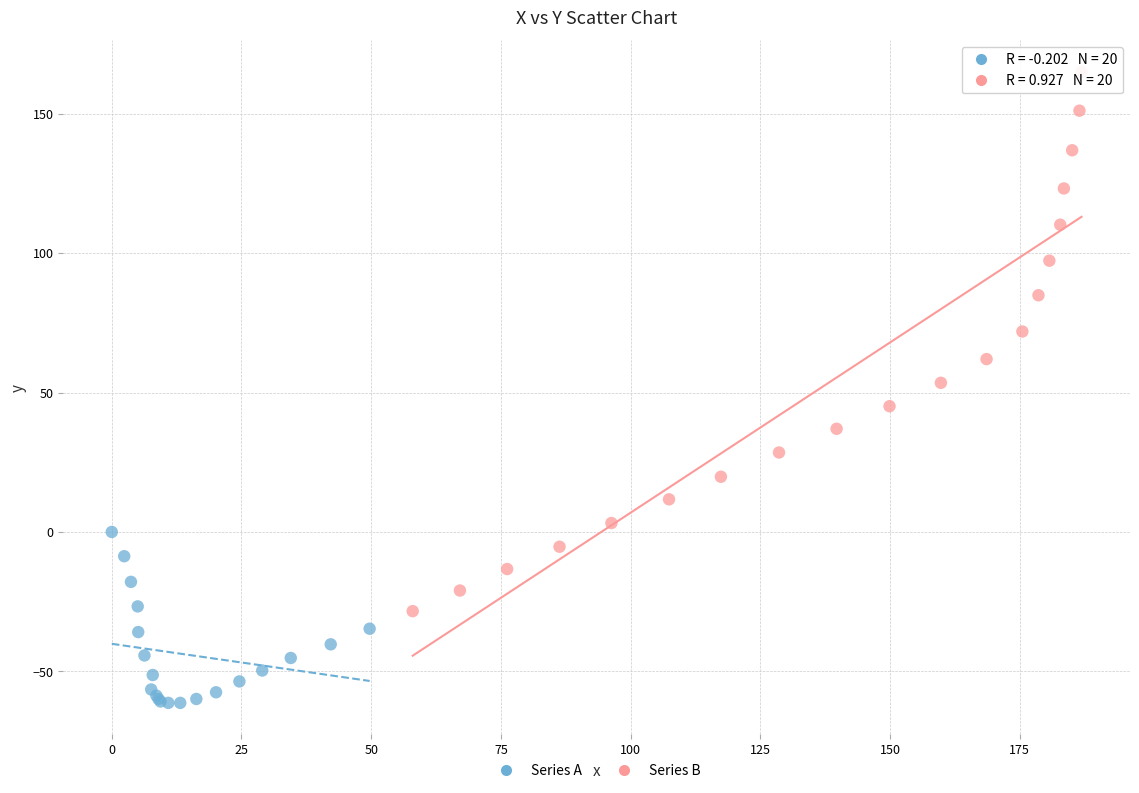

Which series has the widest spread of Y values?

Series B